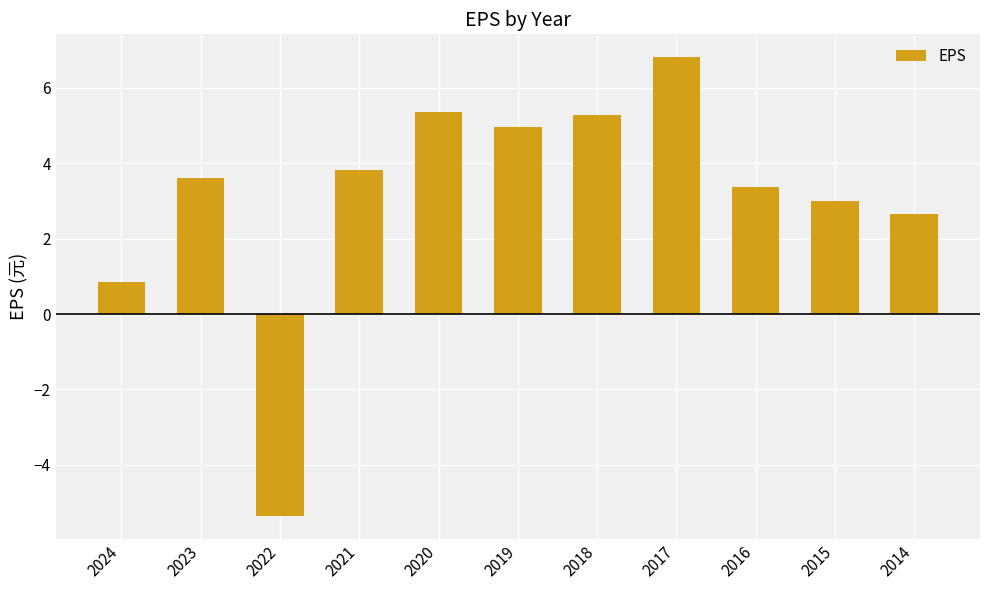

Which label corresponds to the smallest value in the chart?

2022